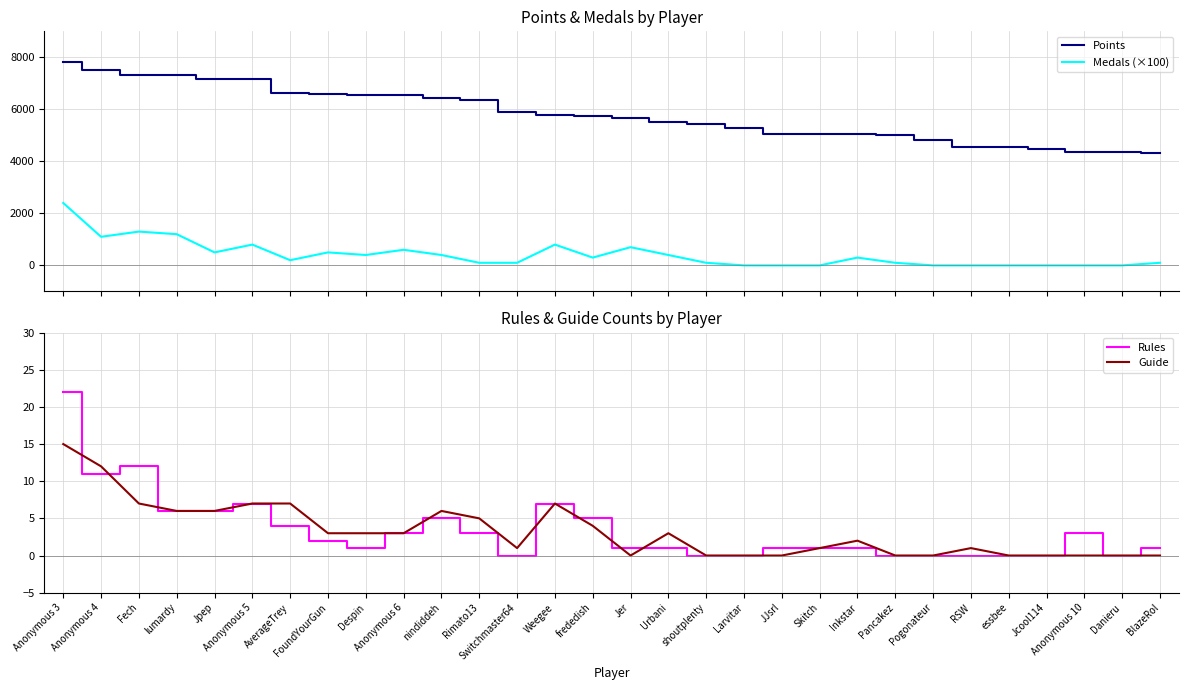

List the labels in order of Rules value, smallest first.

Switchmaster64, shoutplenty, Larvitar, Pancakez, Pogonateur, RSW, essbee, Jcool114, Danieru, Despin, Jer, Urbani, JJsrl, Skitch, Inkstar, BlazeRol, FoundYourGun, Anonymous 6, Rimato13, Anonymous 10, AverageTrey, nindiddeh, frededish, lumardy, Jpep, Anonymous 5, Weegee, Anonymous 4, Fech, Anonymous 3